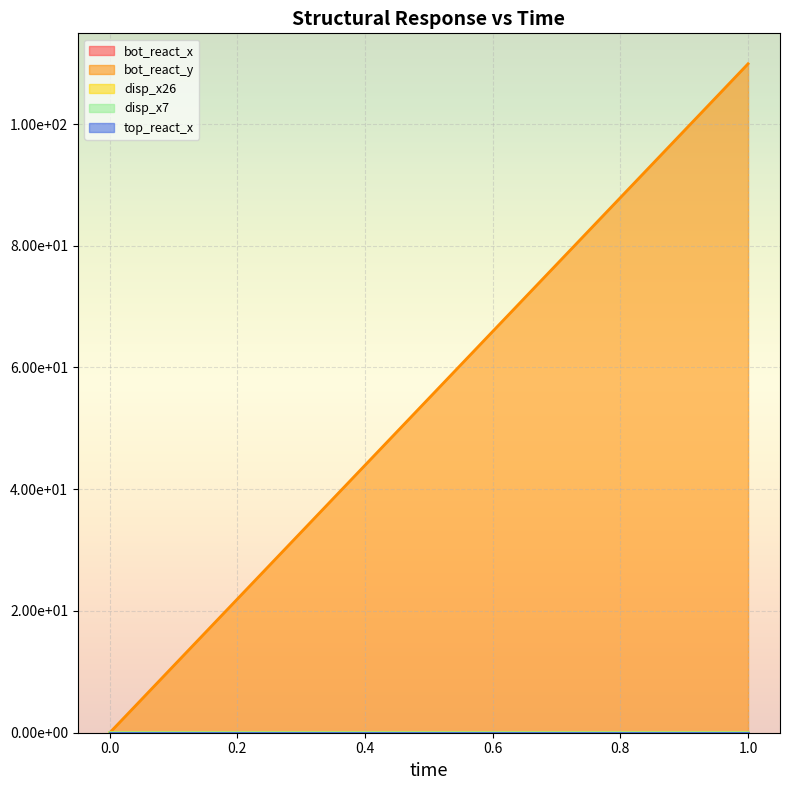

Is it true that disp_x7 equals 0.0 at 0?

False